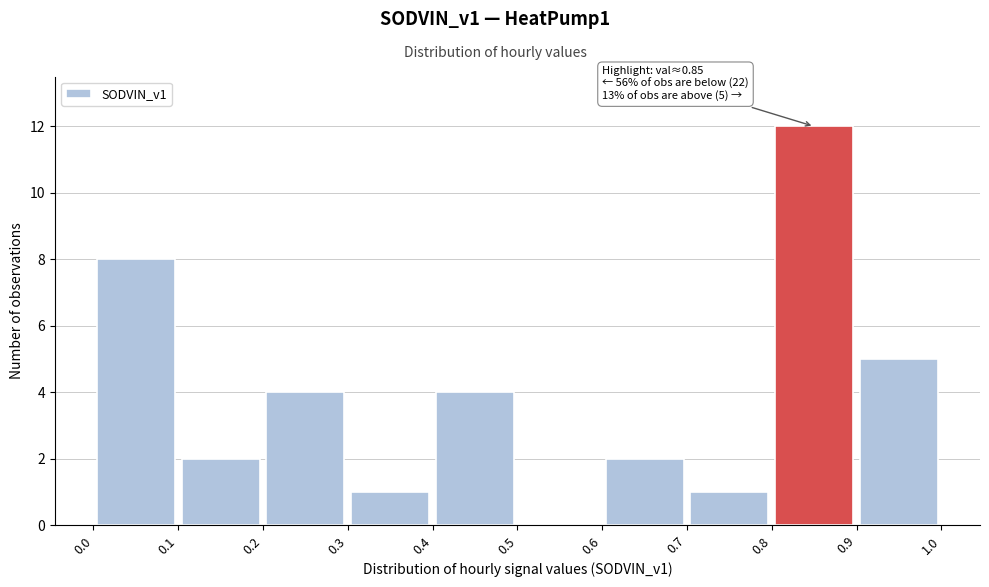

Over which range of the x-axis is the bar tallest?

0.8 to 0.9